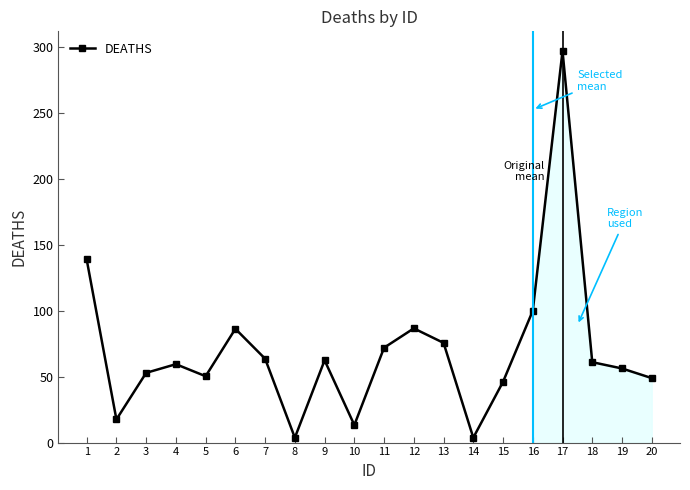

Between 3 and 8, which is larger?

3